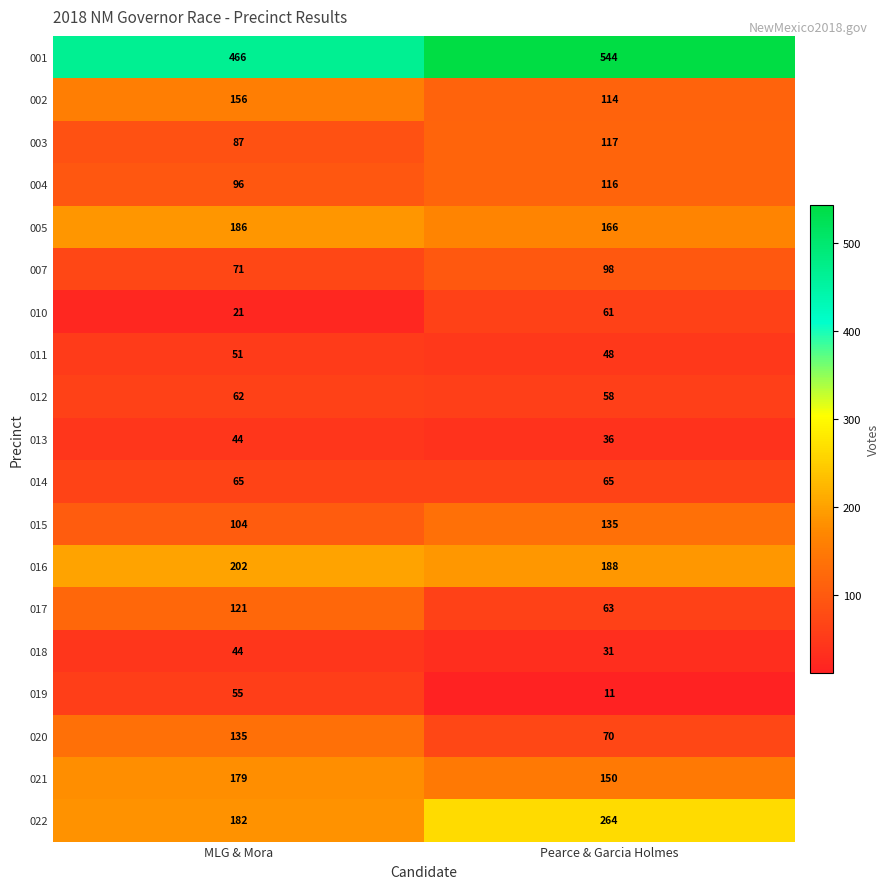

Is the value of 015 at Pearce & Garcia Holmes greater than the value of 011 at Pearce & Garcia Holmes?

Yes